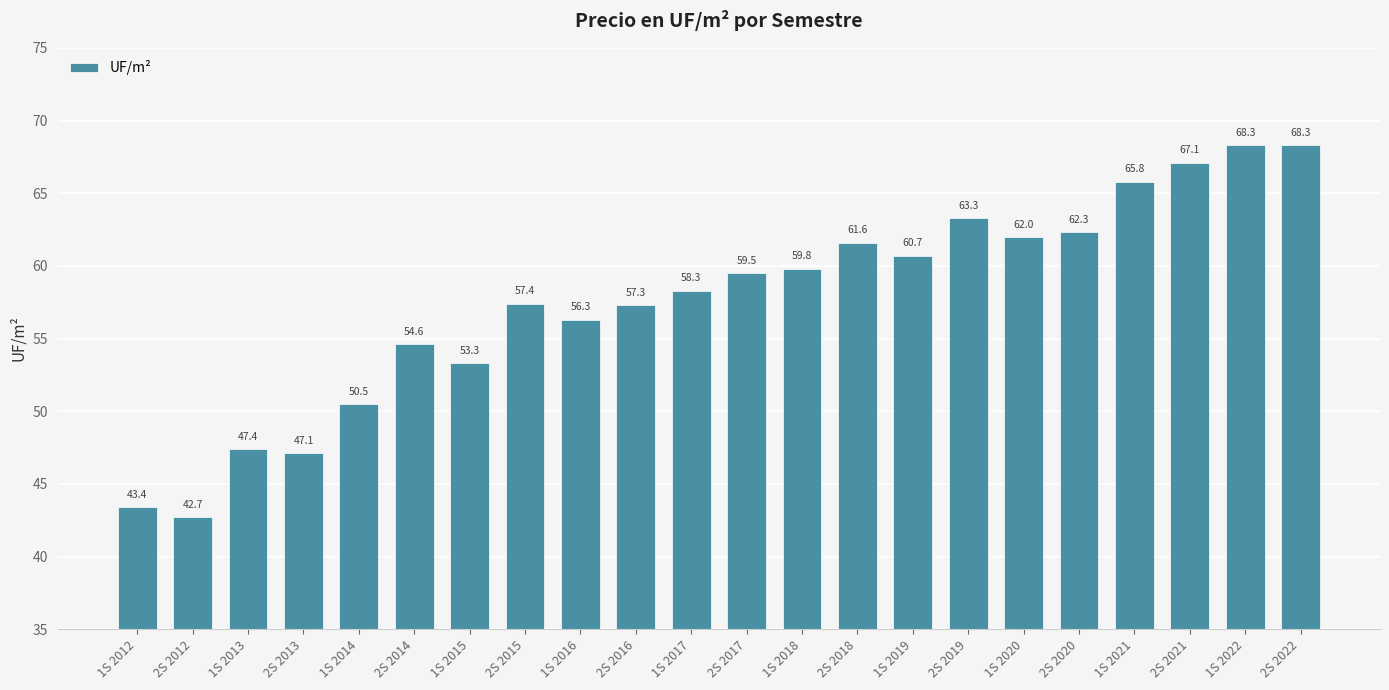

What is the maximum value shown in the chart?

68.3